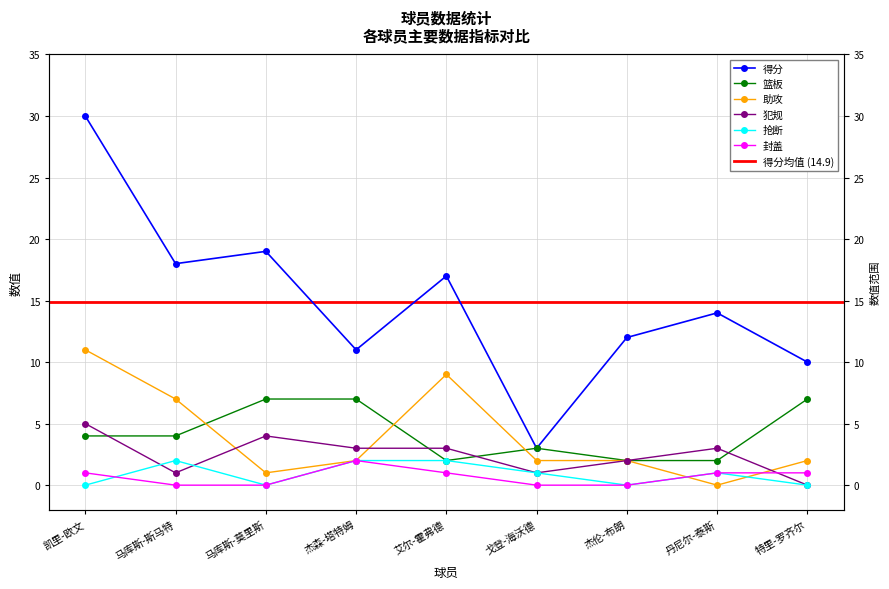

List the series in order of their peak value, highest first.

得分, 助攻, 篮板, 犯规, 抢断, 封盖